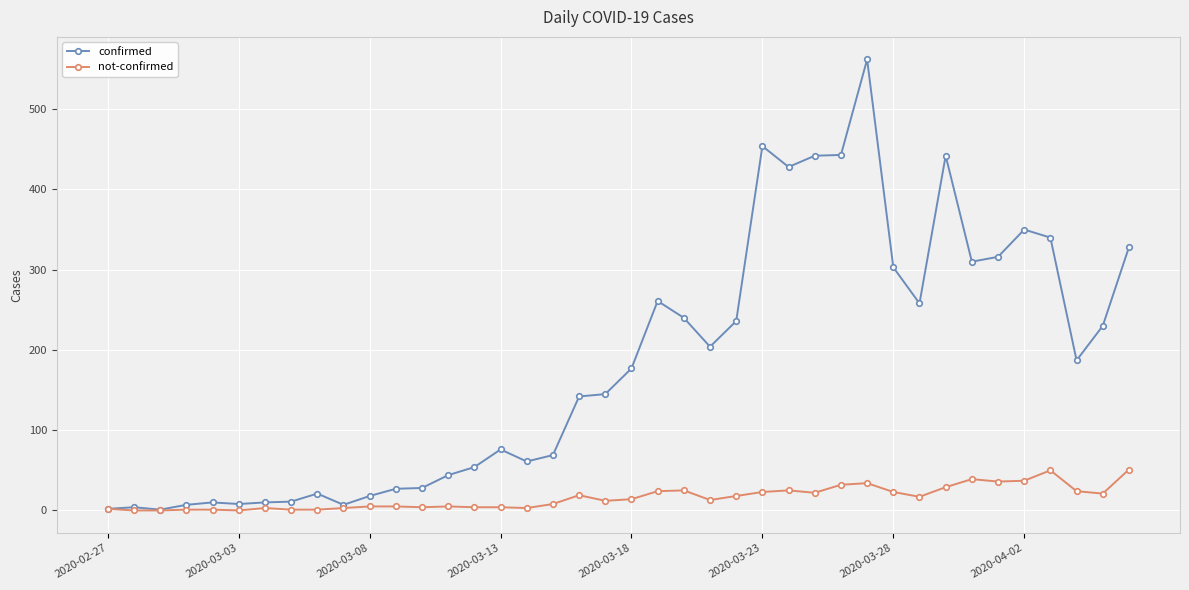

In confirmed, how many points are lower than both neighbors (excluding endpoints)?

9